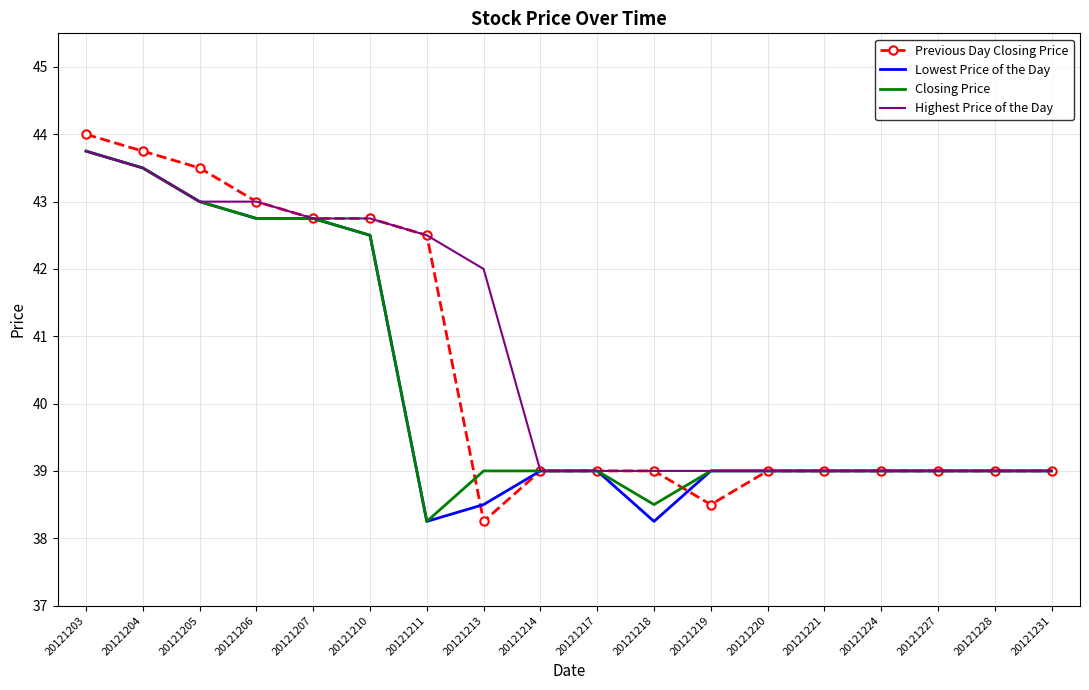

What is the maximum value shown in the chart?

44.0